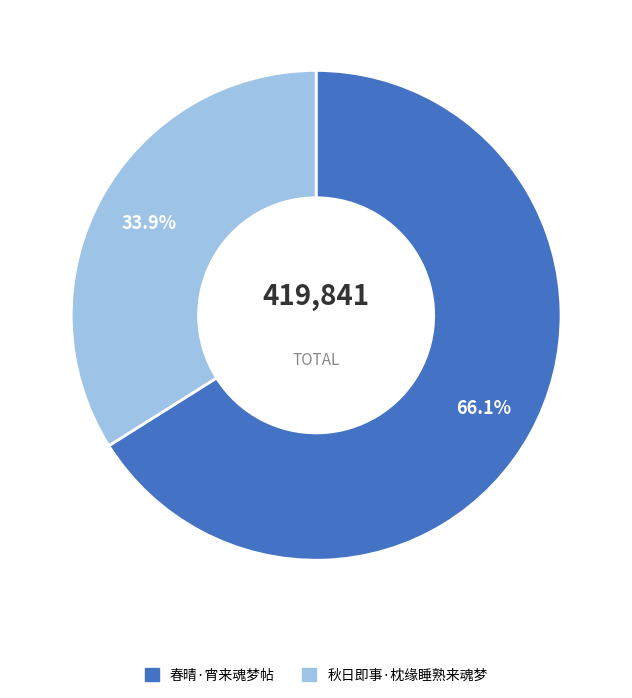

What is the smallest slice in the pie chart?

秋日即事·枕缘睡熟来魂梦